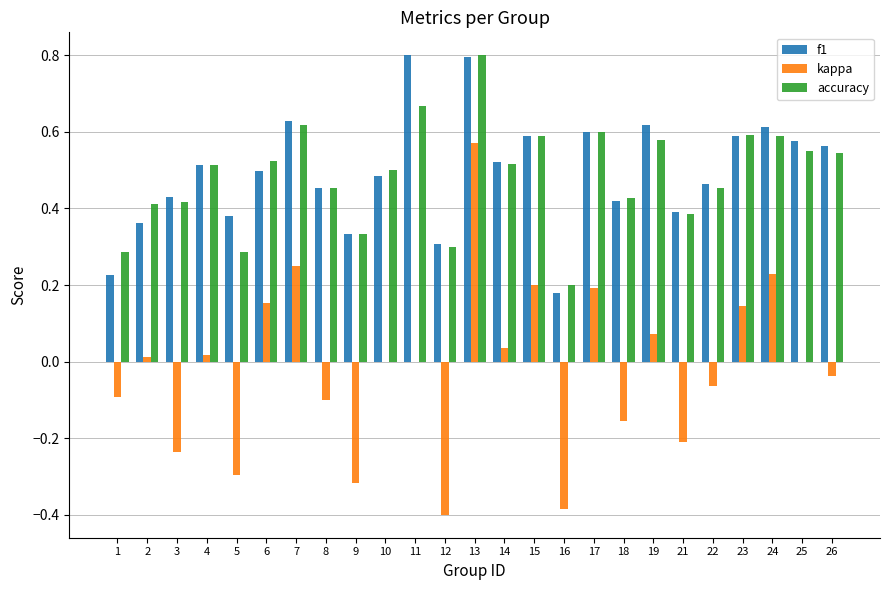

What is the maximum value shown in the chart?

0.8